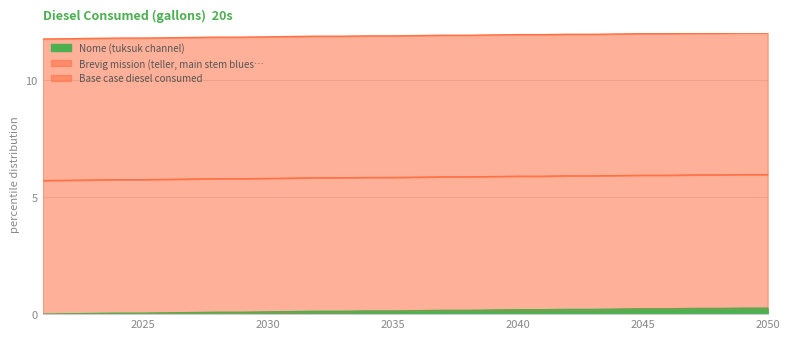

How many series are shown in this chart?

3